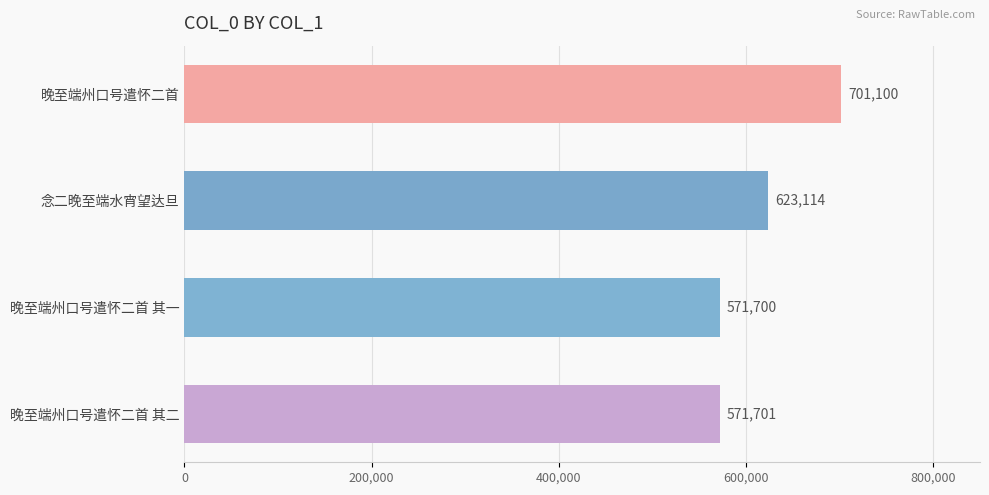

What is the difference between the maximum and minimum values?

129400